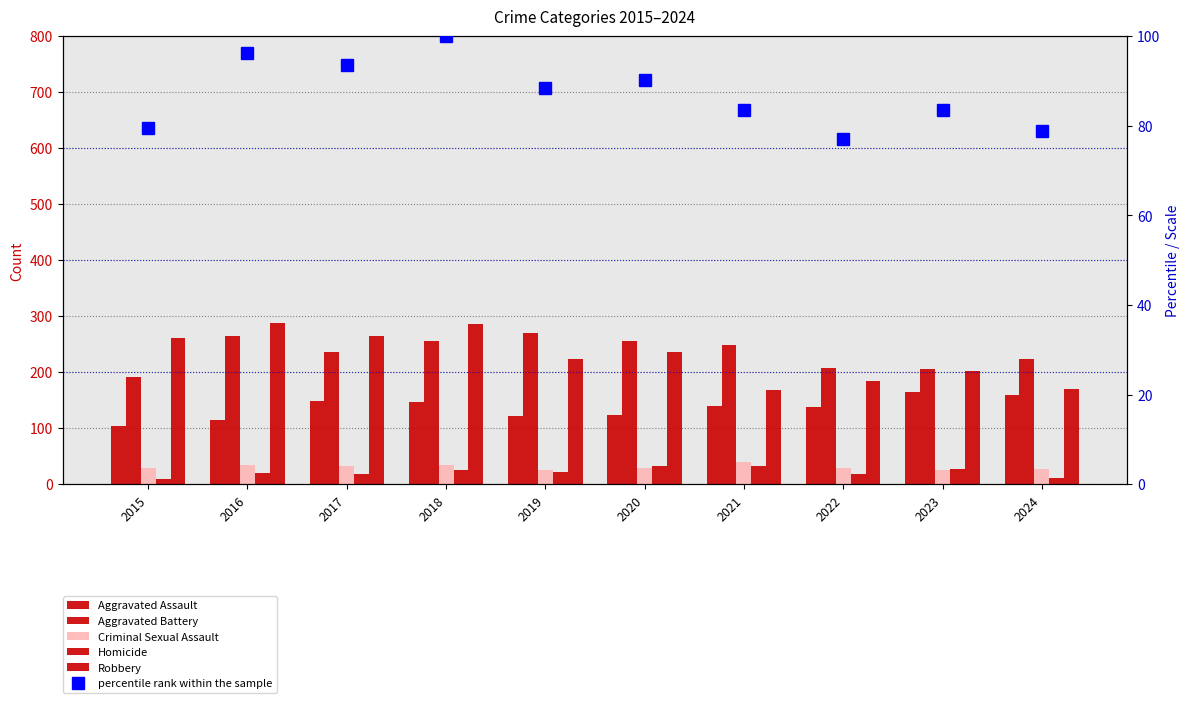

How many values in the Aggravated Assault series exceed 139?

4